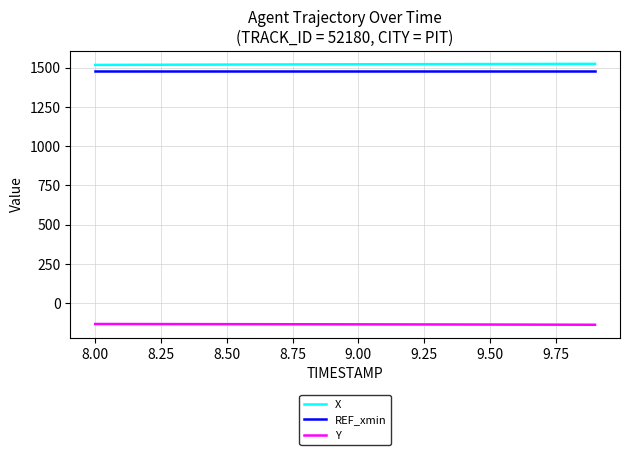

True or false: REF_xmin and X intersect in this chart.

False